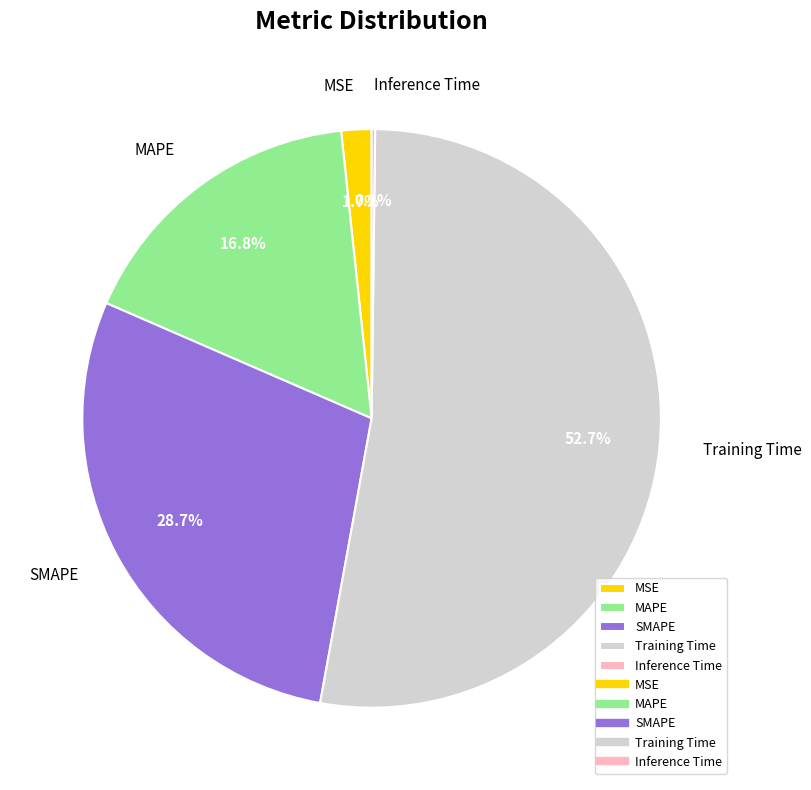

Combined, what portion of the pie is Training Time and MSE?

54.3%